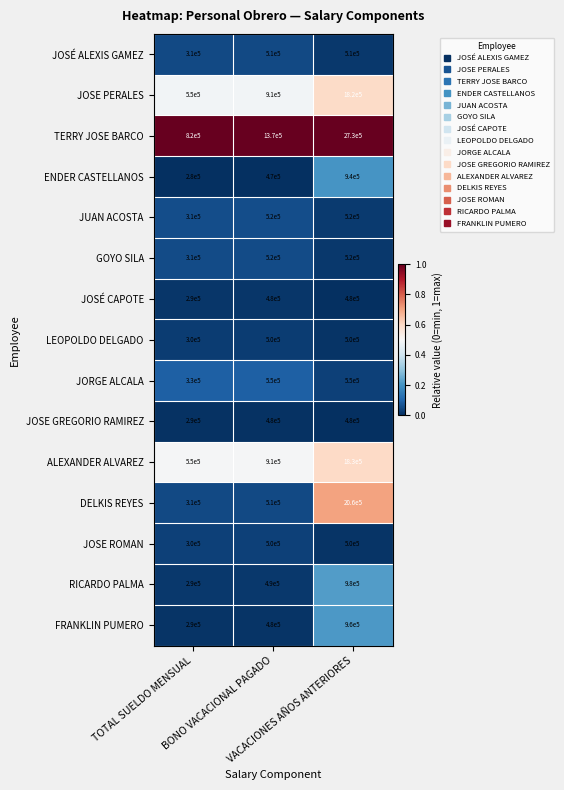

Which series has the largest total across all categories?

TERRY JOSE BARCO